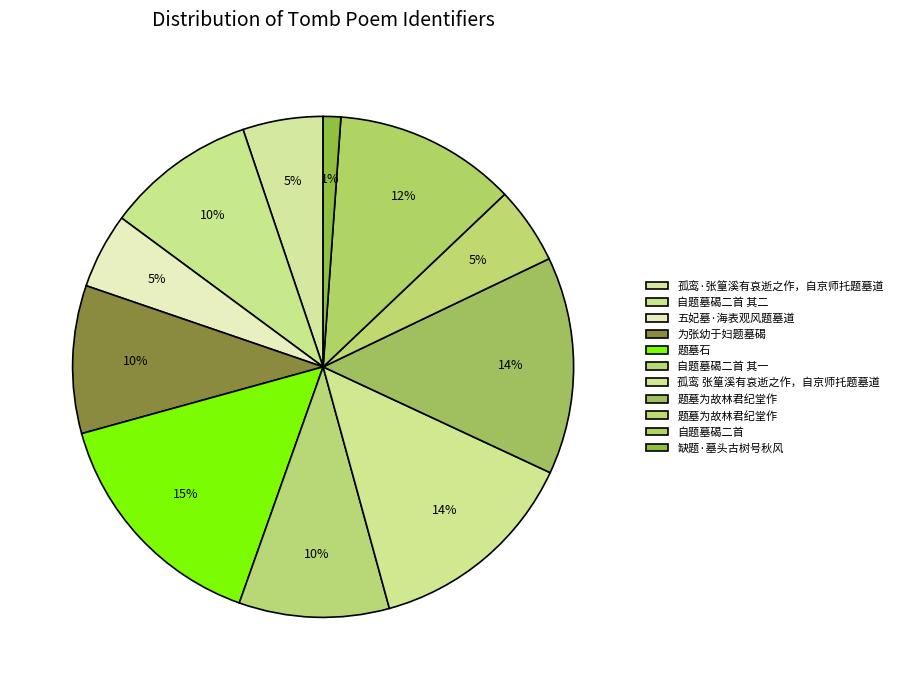

Count the number of slices in the pie.

11